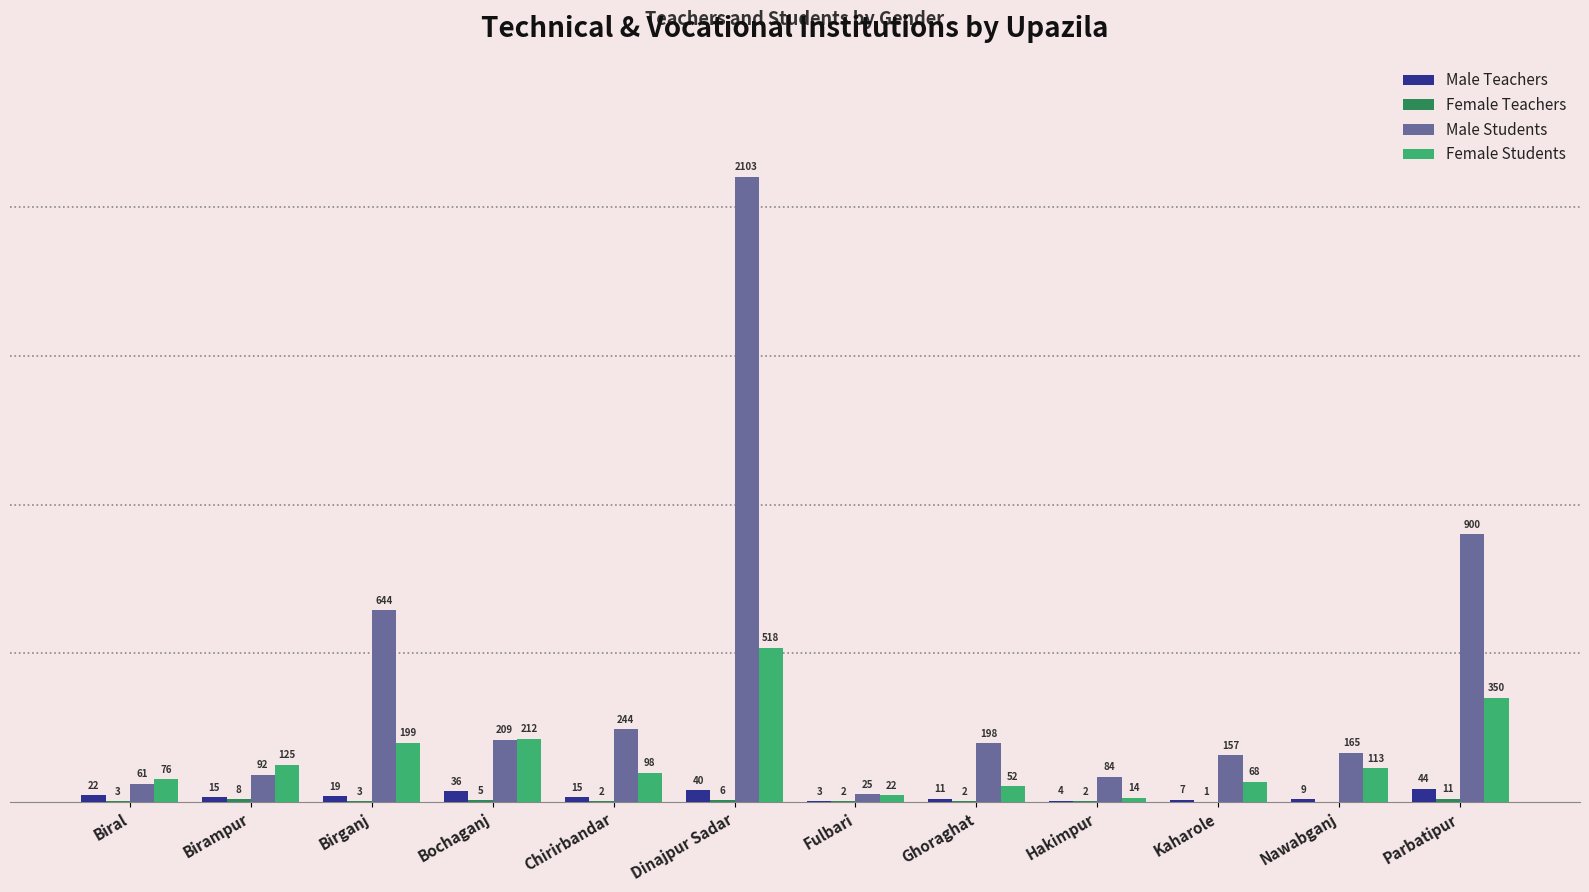

Are the bars grouped side by side (vs. stacked)?

Yes